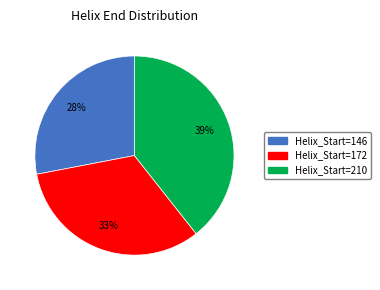

To the nearest percent, what is the difference between the largest and smallest slice percentages?

11%